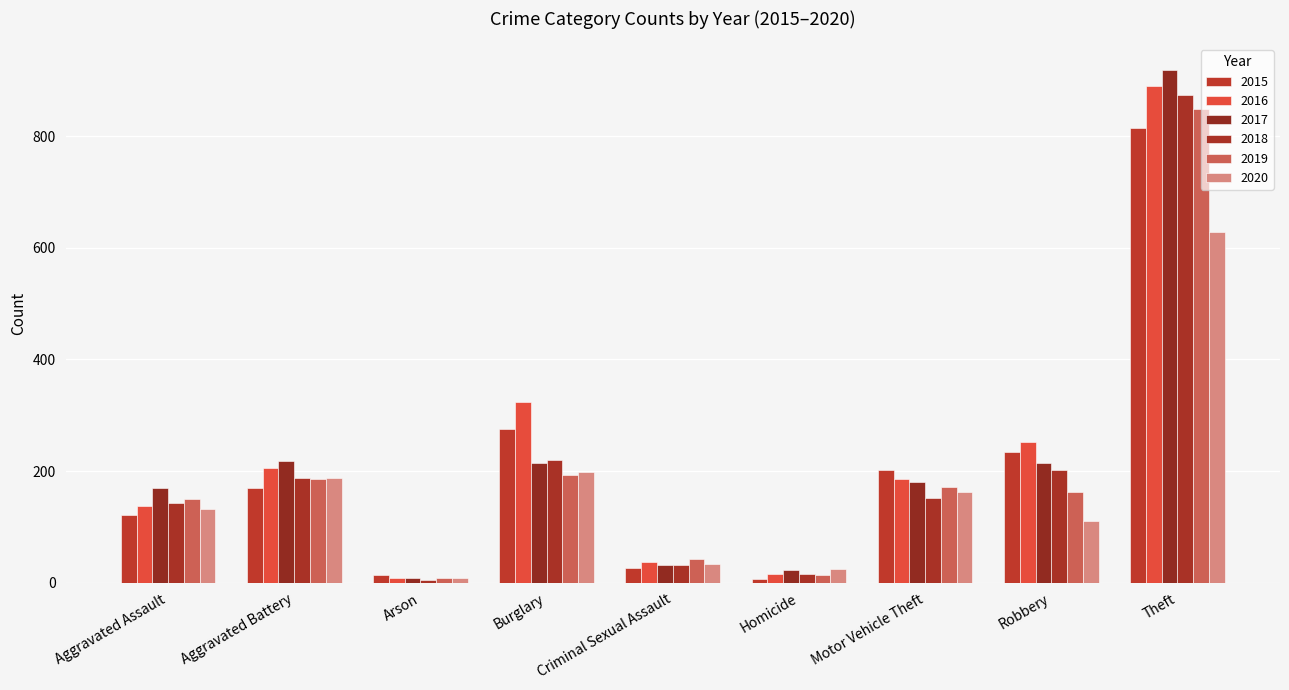

List the series in order of their peak value, highest first.

2017, 2016, 2018, 2019, 2015, 2020